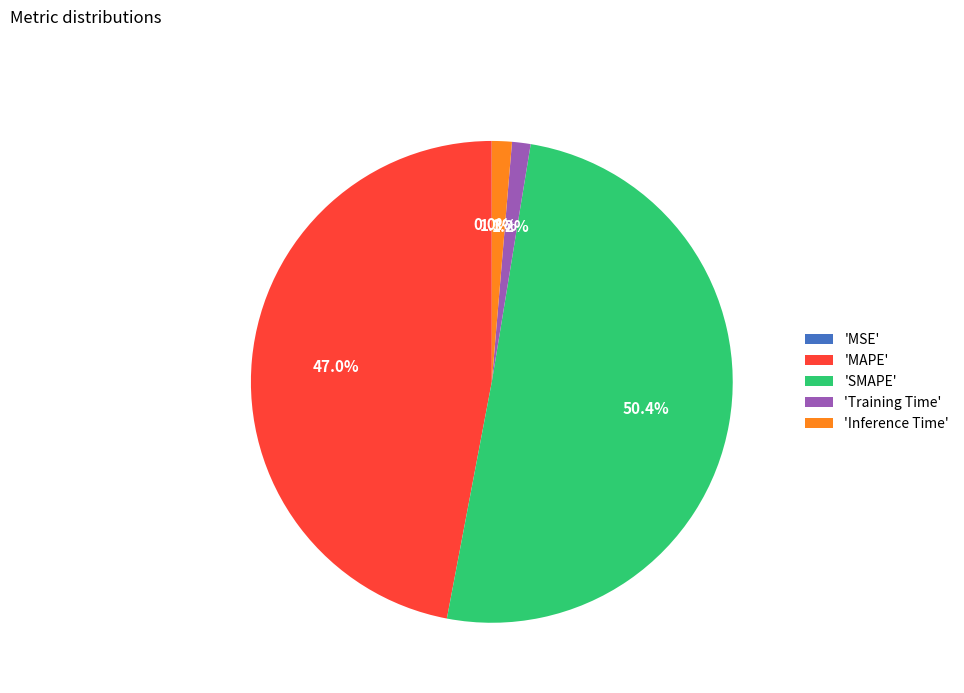

Does 'SMAPE' account for over 50% of the chart?

Yes